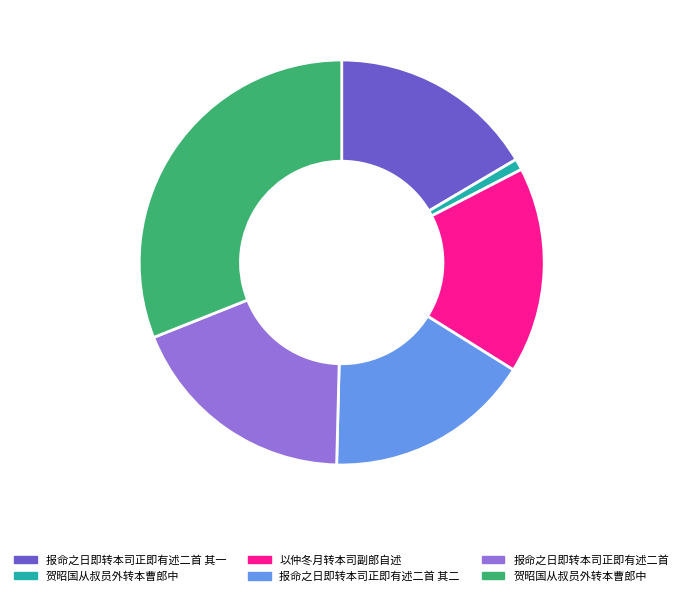

Is there any slice that represents more than half of the pie?

No